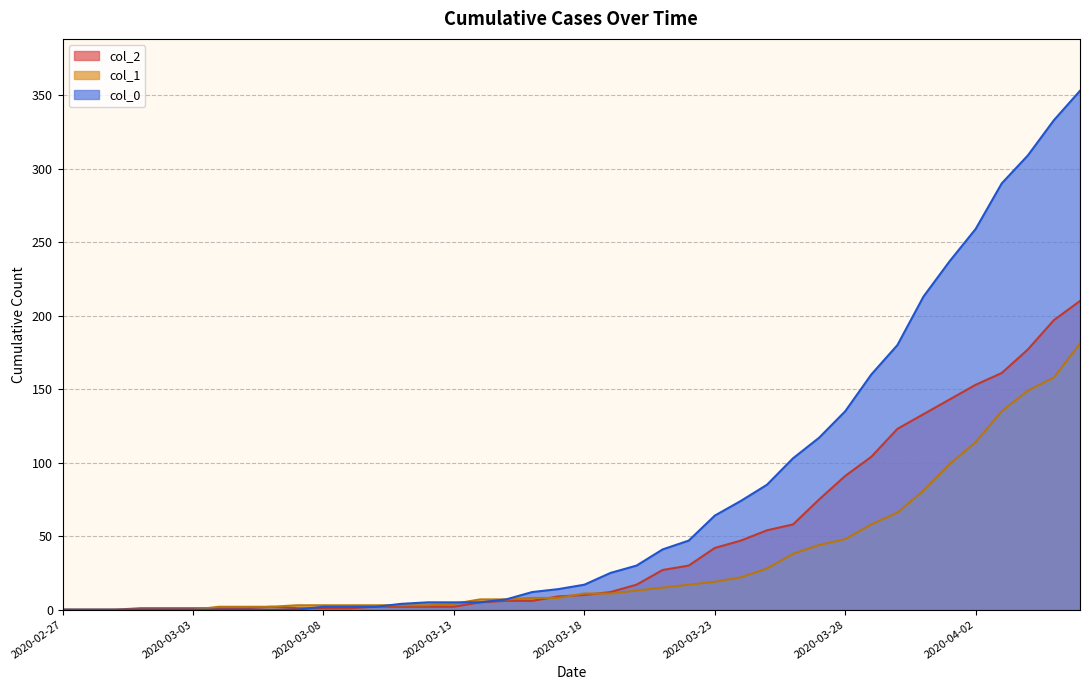

In col_2, how many points are higher than both neighbors (excluding endpoints)?

1